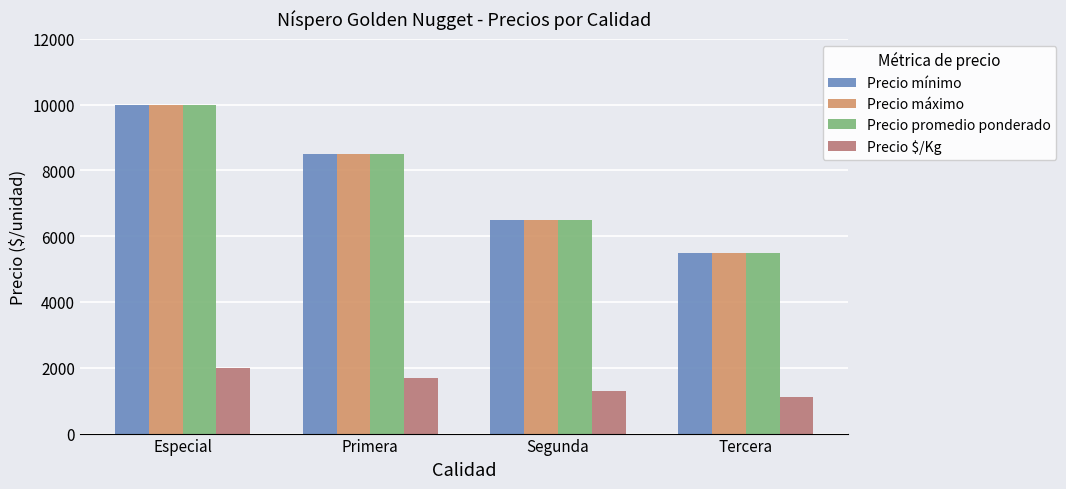

What is the greatest value displayed?

10000